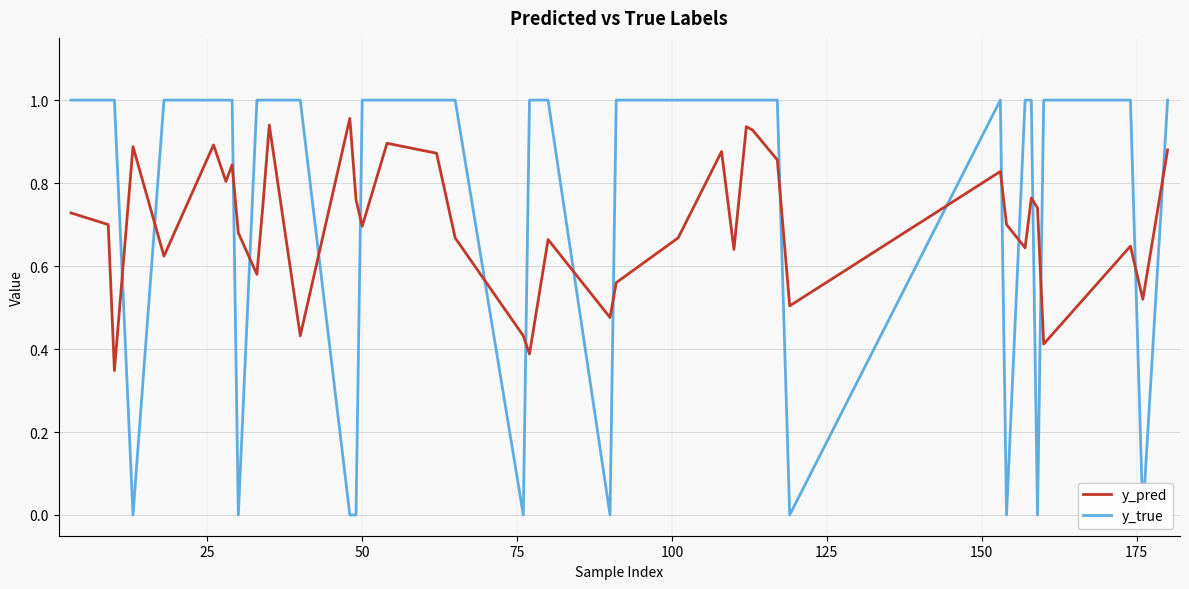

At how many categories does at least one series exceed 0?

40